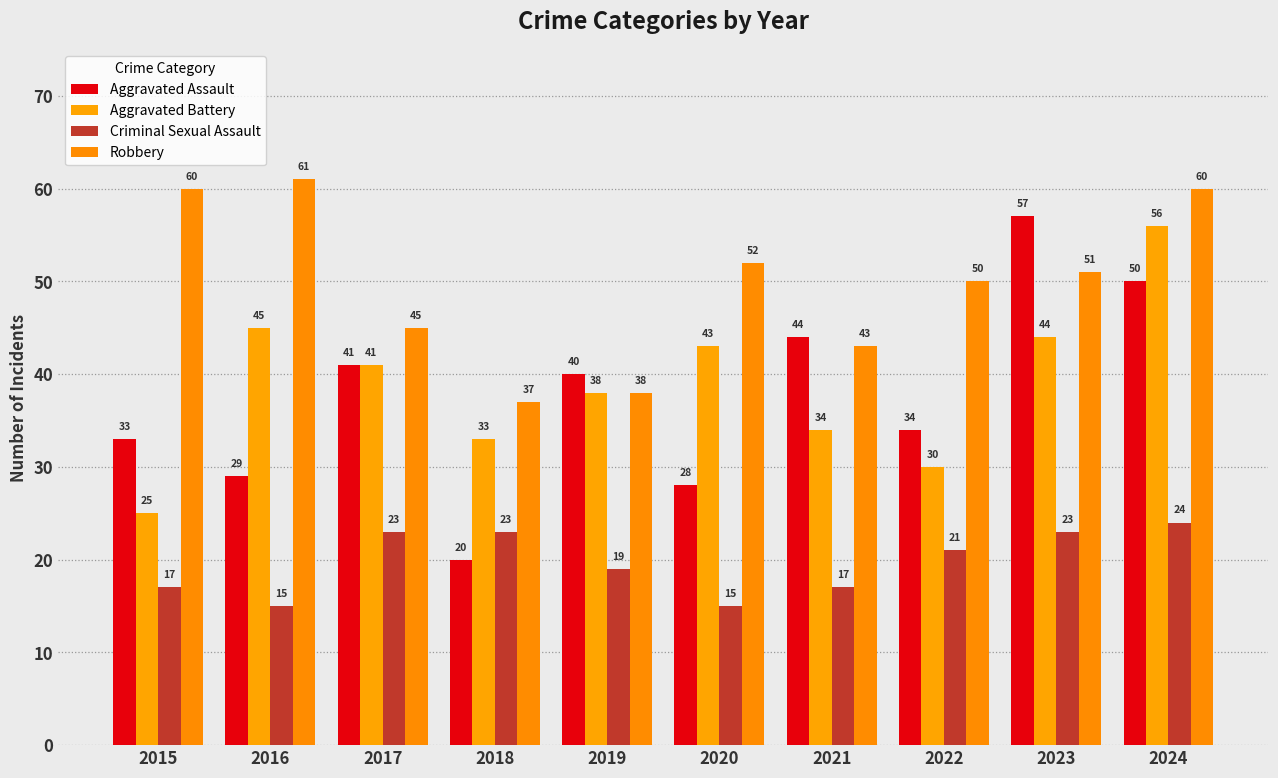

At 2016, list the series in order from largest to smallest.

Robbery, Aggravated Battery, Aggravated Assault, Criminal Sexual Assault